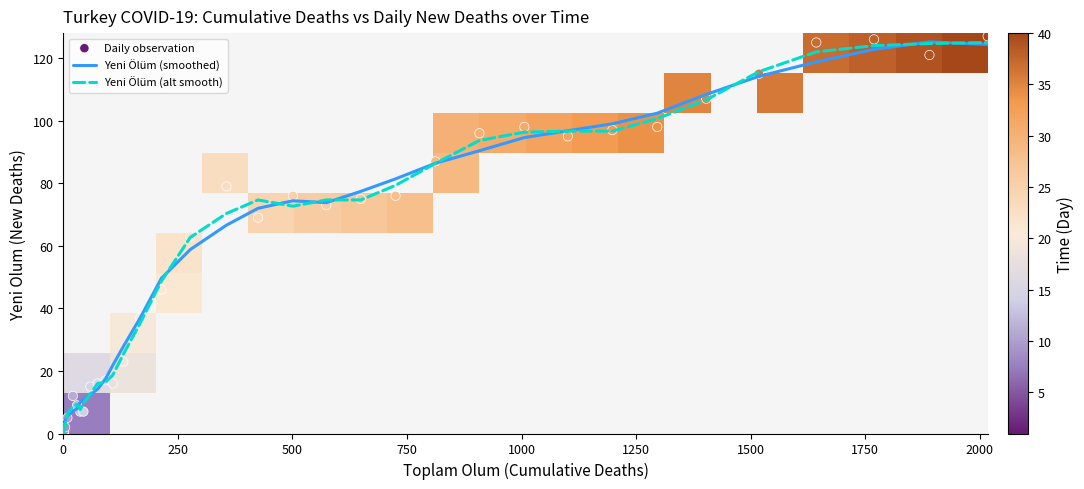

What is the difference between the second highest and minimum values?

126